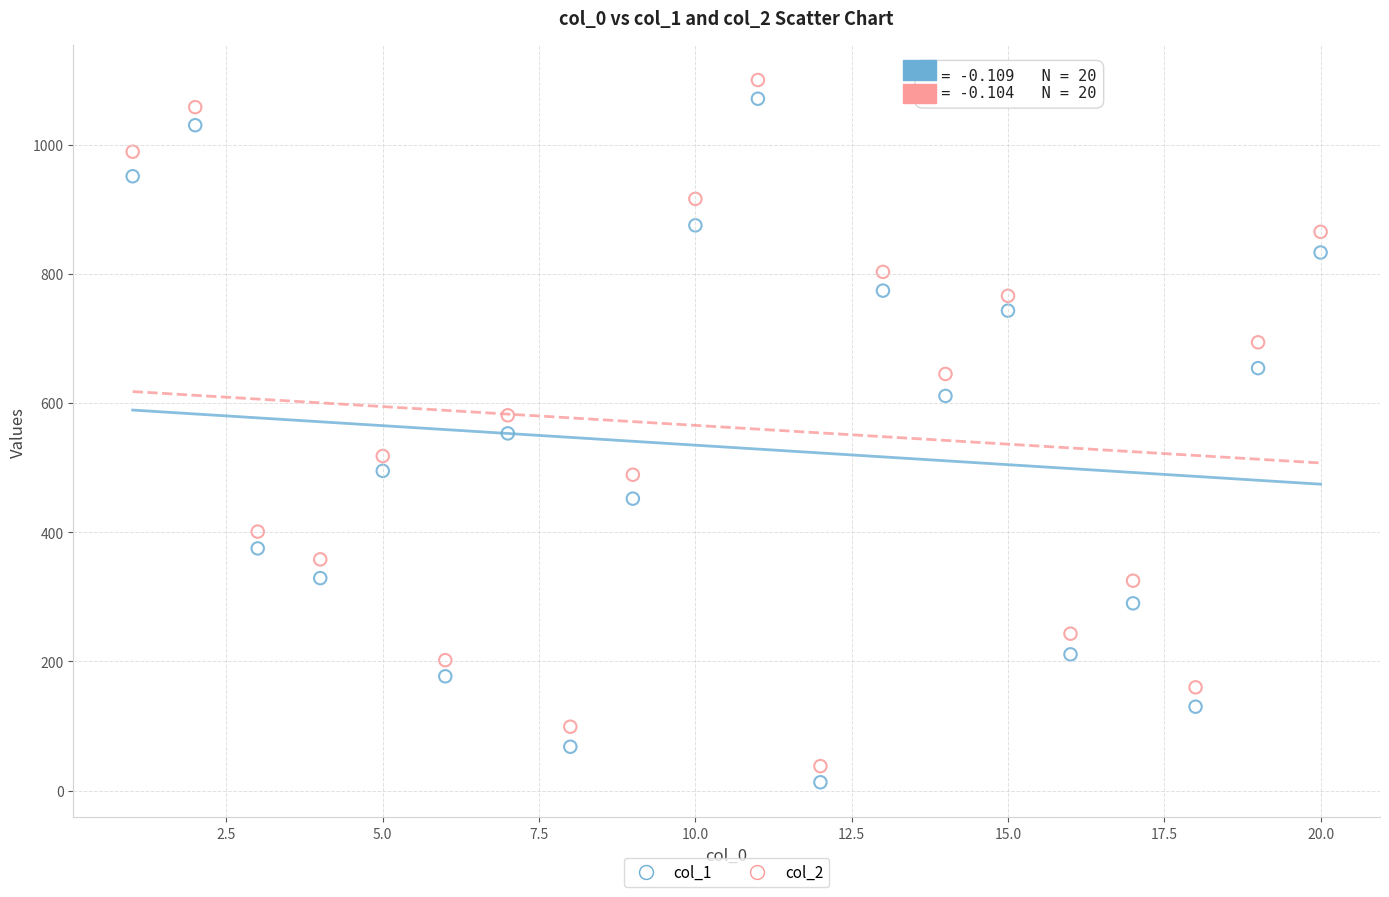

Across all data points, what is the range of Y values (max minus min)?

1087